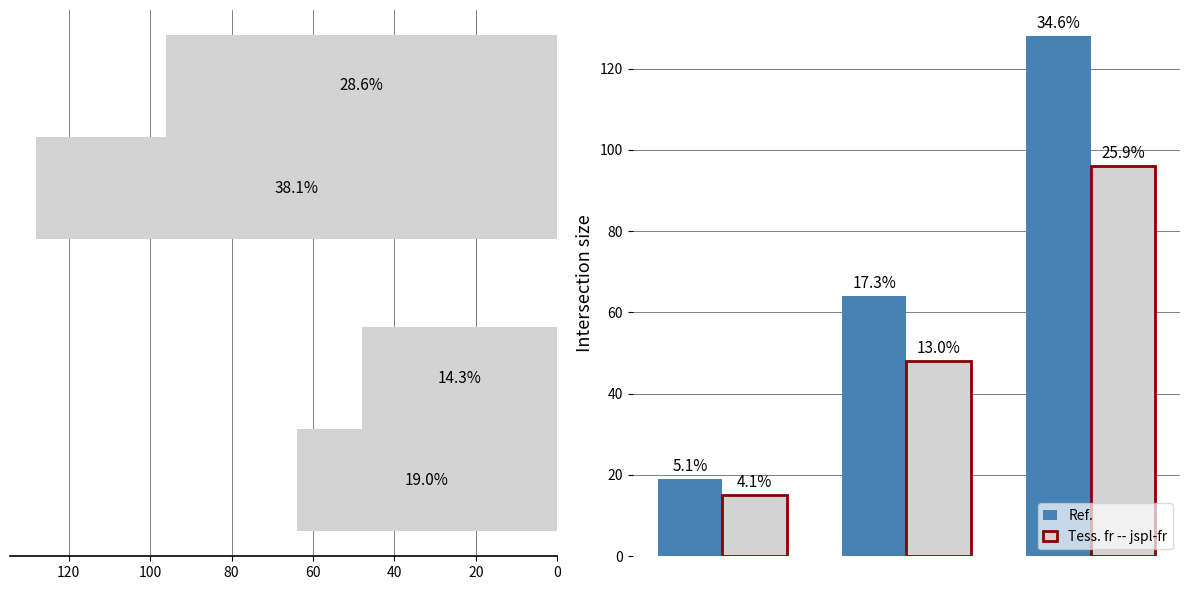

What is the spread (max minus min) of values at 20?

16